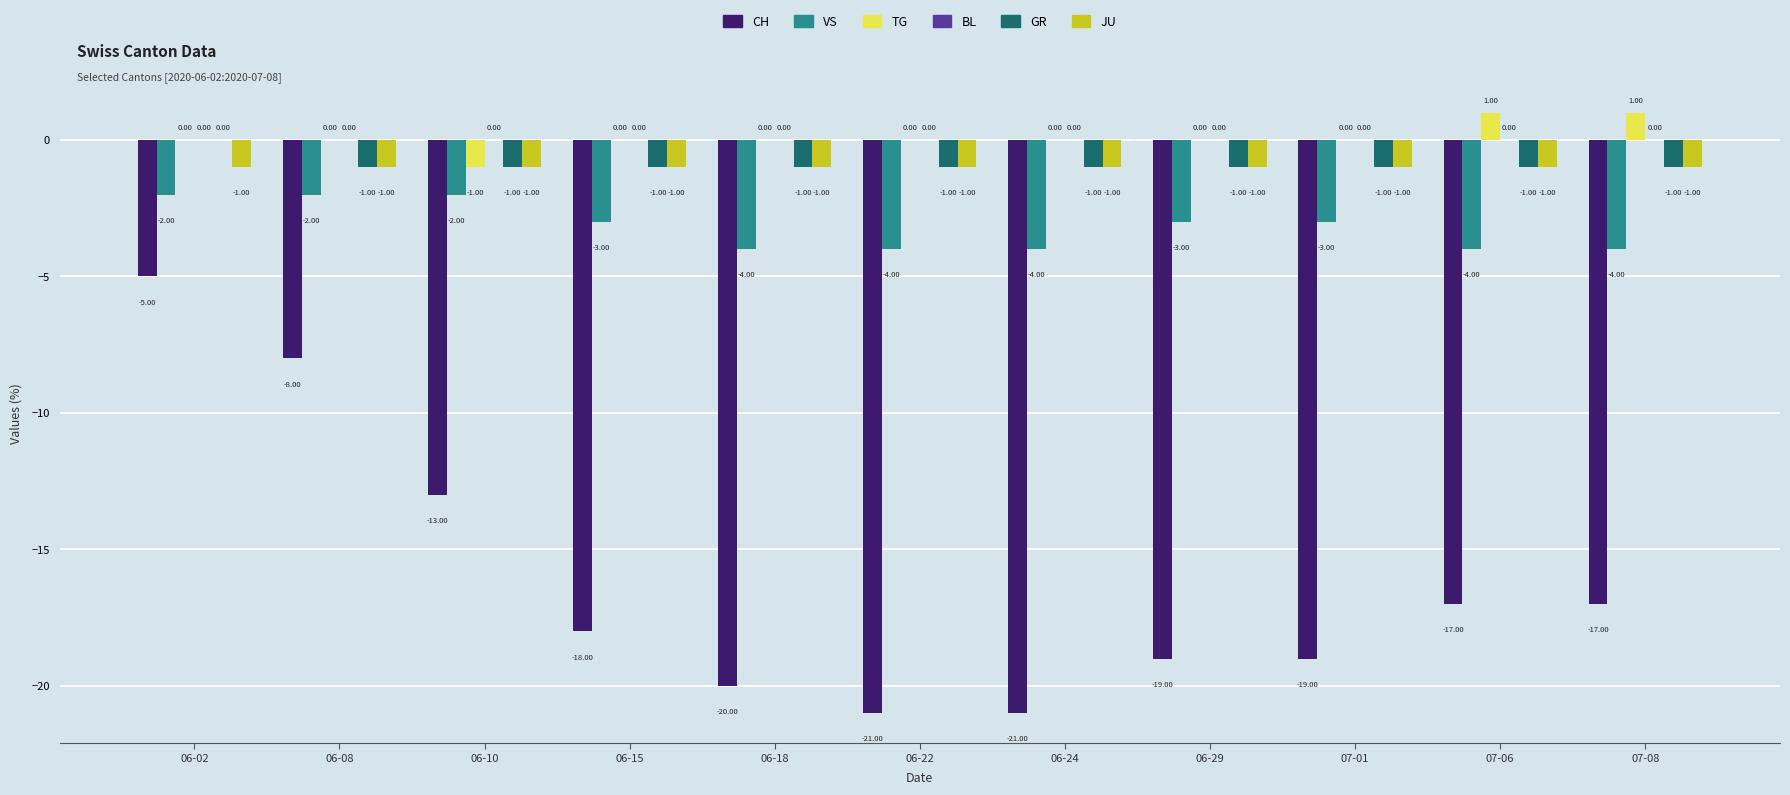

At which category is the sum across all series the highest?

06-02